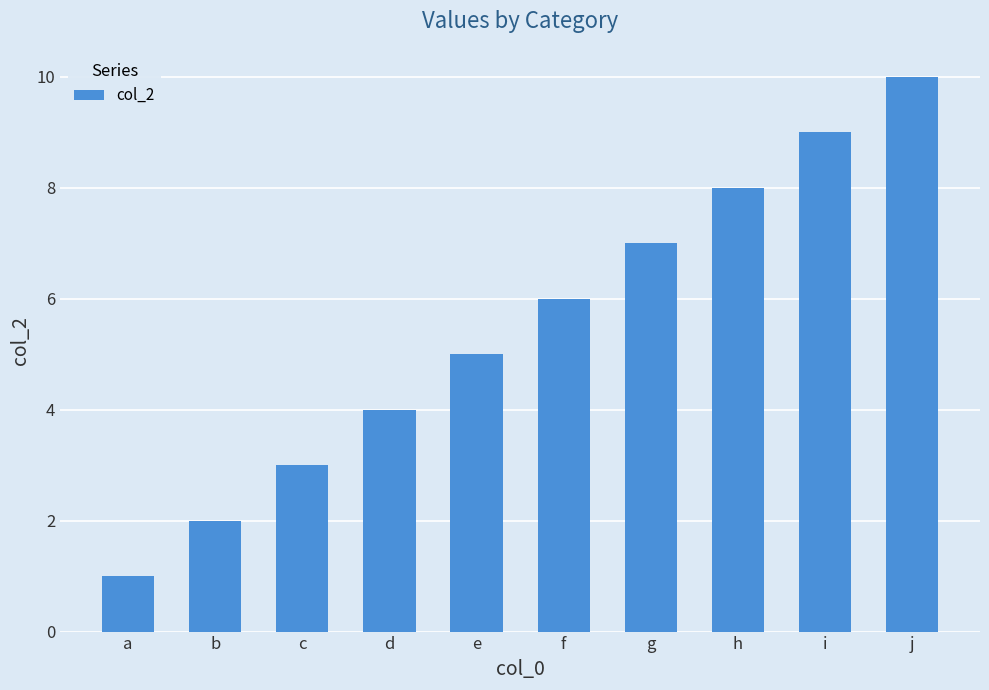

Are the bars horizontal?

No